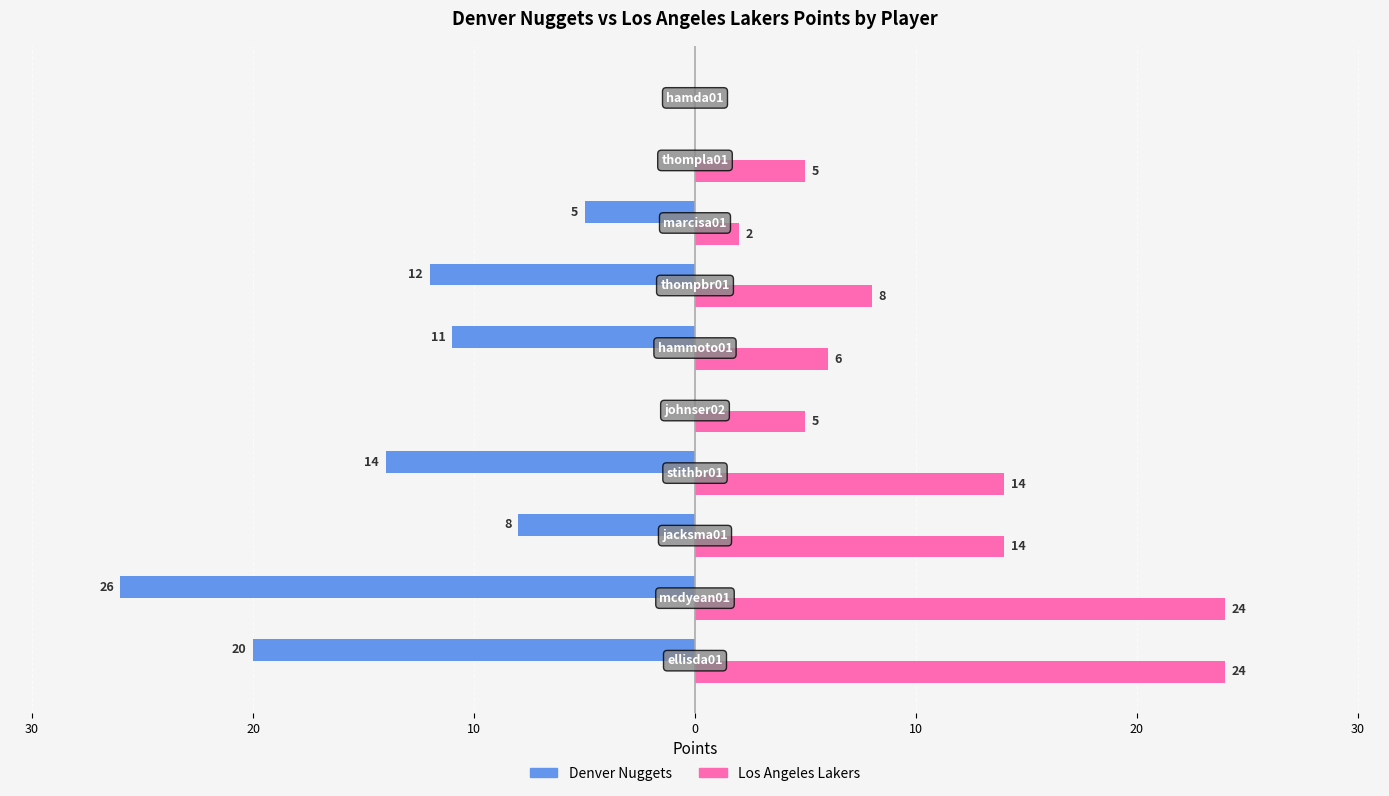

List the series in order of their overall mean, lowest first.

Denver Nuggets, Los Angeles Lakers